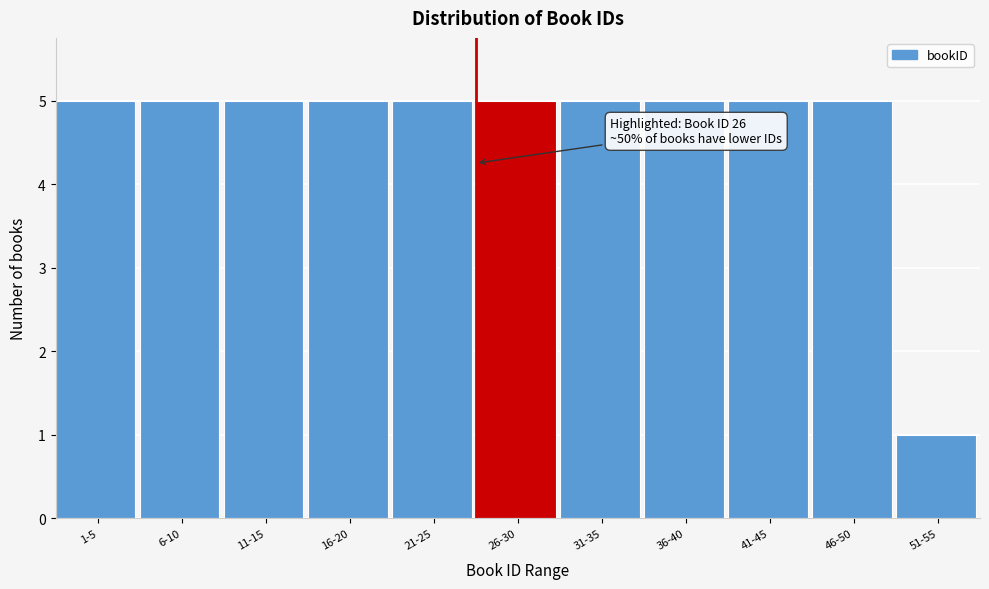

Reading left to right, extract all data points from this chart.

1-5=5	6-10=5	11-15=5	16-20=5	21-25=5	26-30=5	31-35=5	36-40=5	41-45=5	46-50=5	51-55=1